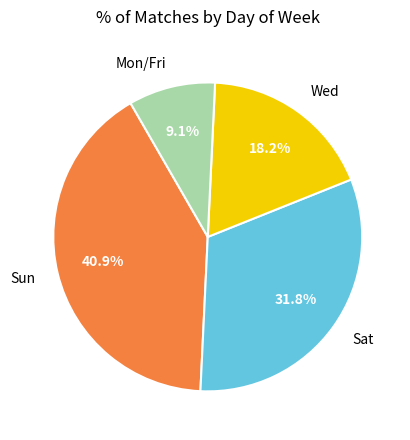

What is the total percentage of Mon/Fri and Wed?

27.3%